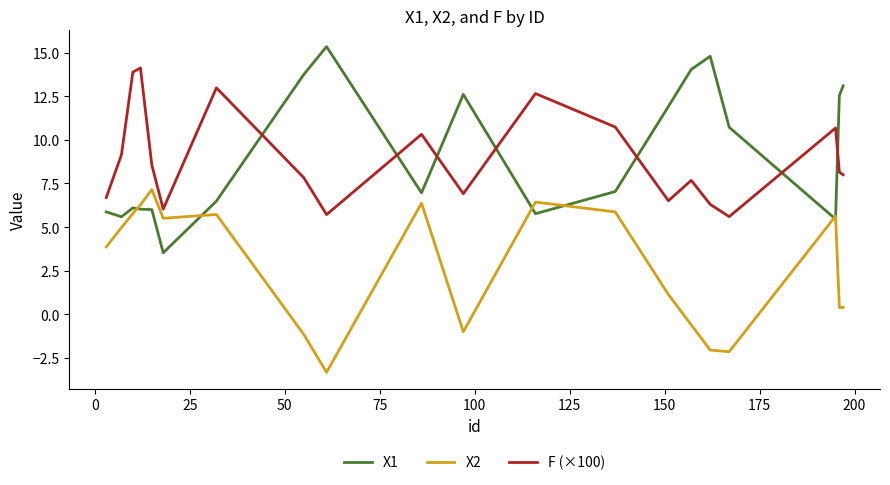

What is the difference between the maximum and second lowest values in the X1 series?

9.9